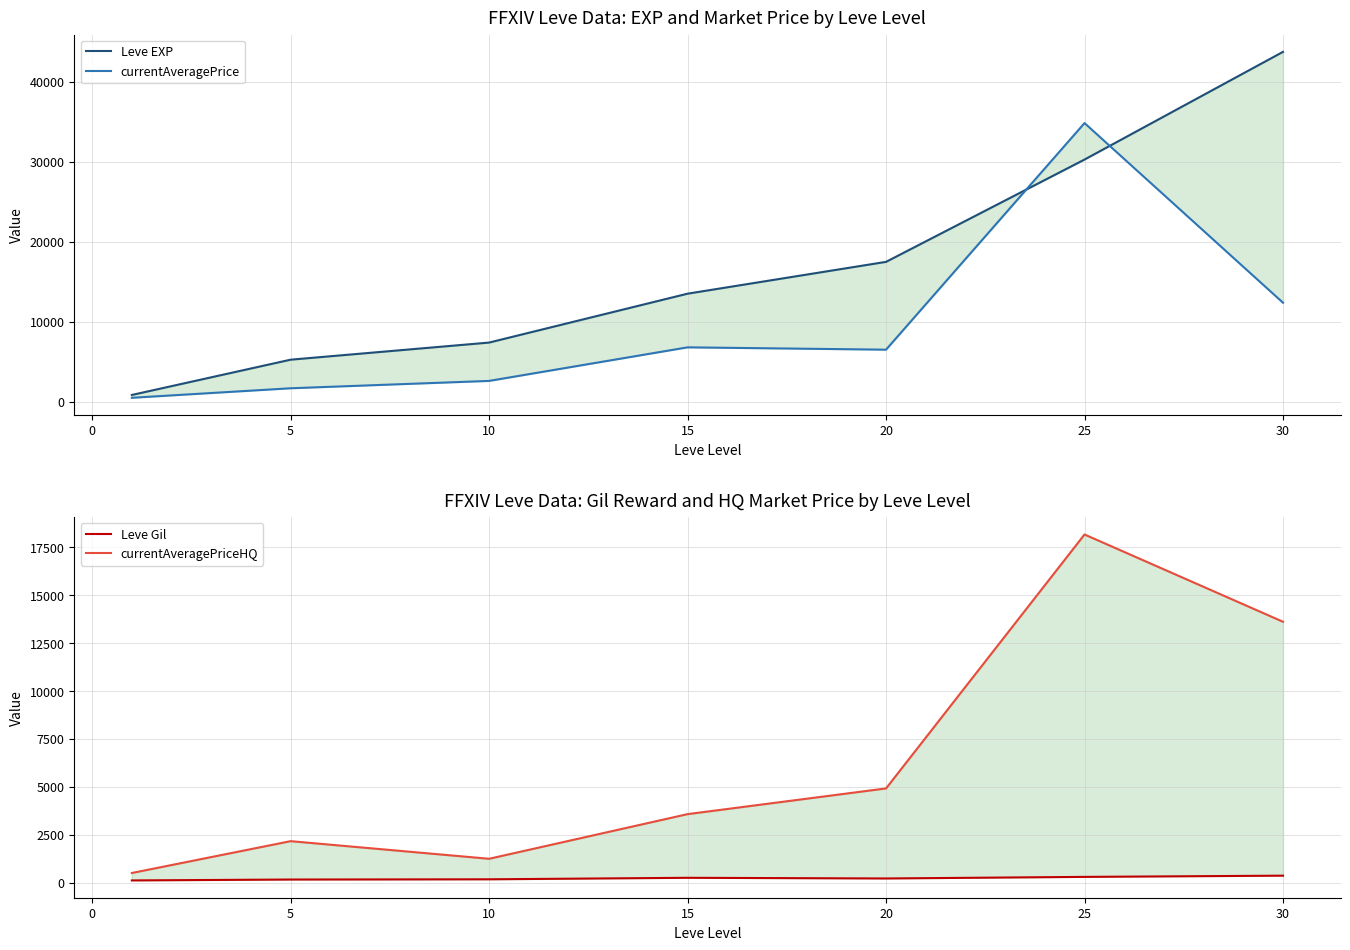

Is it true that Leve EXP equals 12705.4 at 10?

False